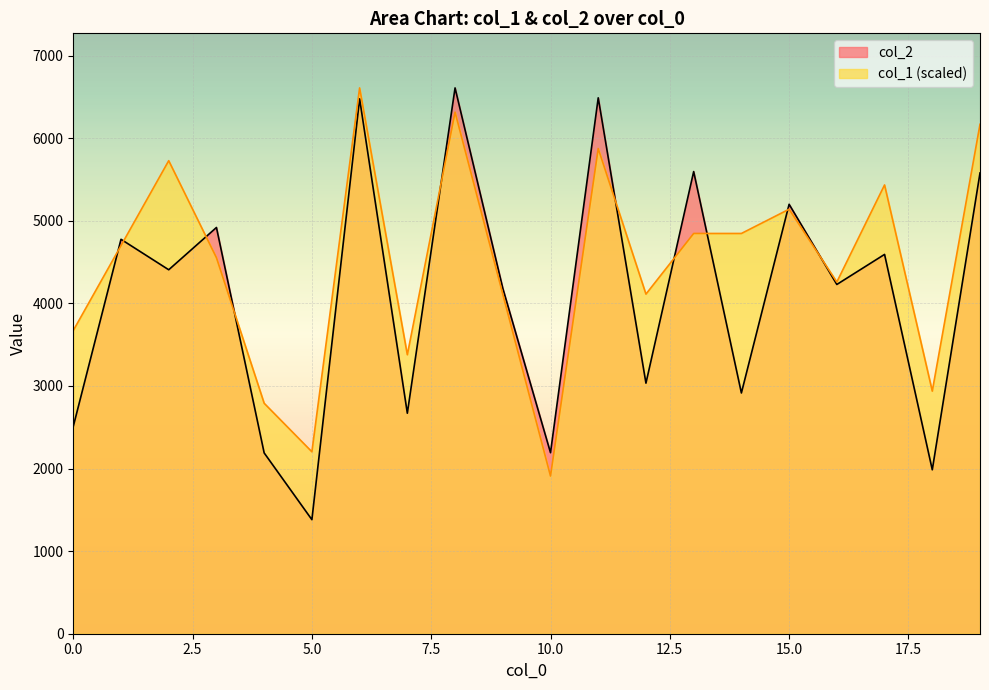

What is the difference between the maximum and minimum values in the col_2 series?

5228.0